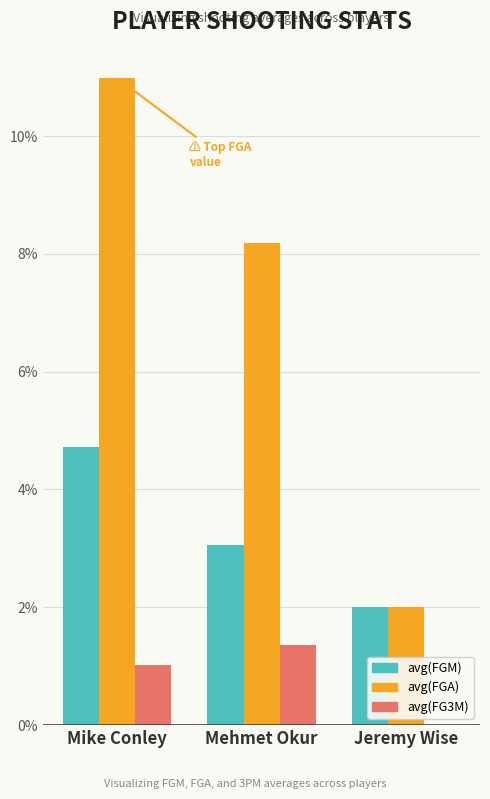

Reading left to right, what are all the values shown in this chart?

avg(FGM): 4.7	3.1	2.0
avg(FGA): 11.0	8.2	2.0
avg(FG3M): 1.0	1.4	0.0